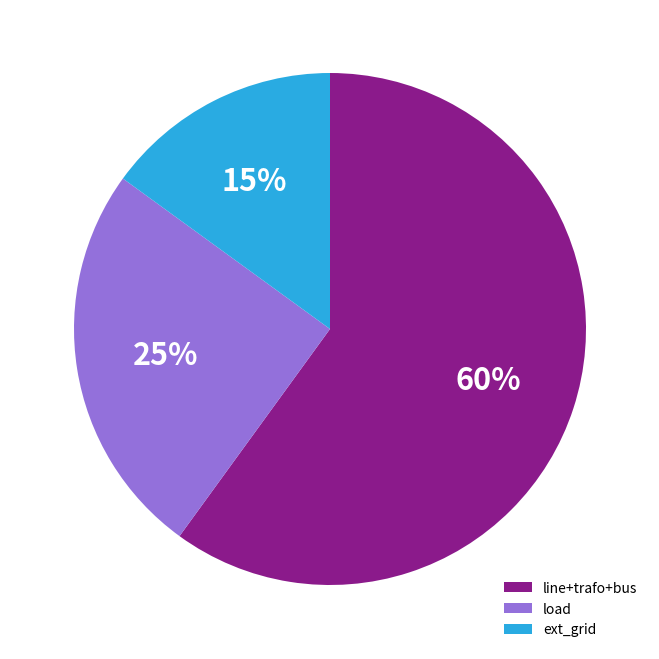

What is the smallest slice in the pie chart?

ext_grid